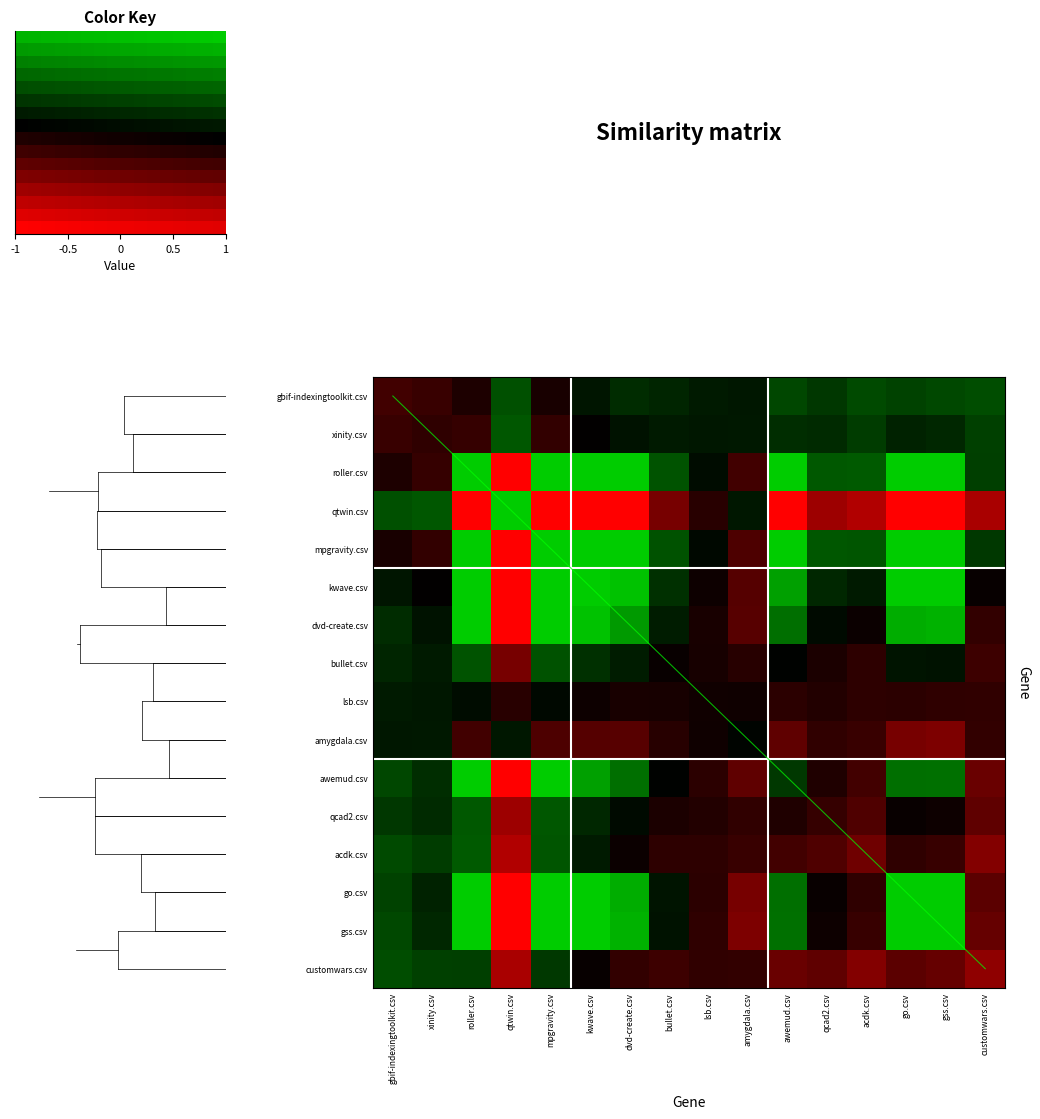

How many values in roller.csv are above zero?

12